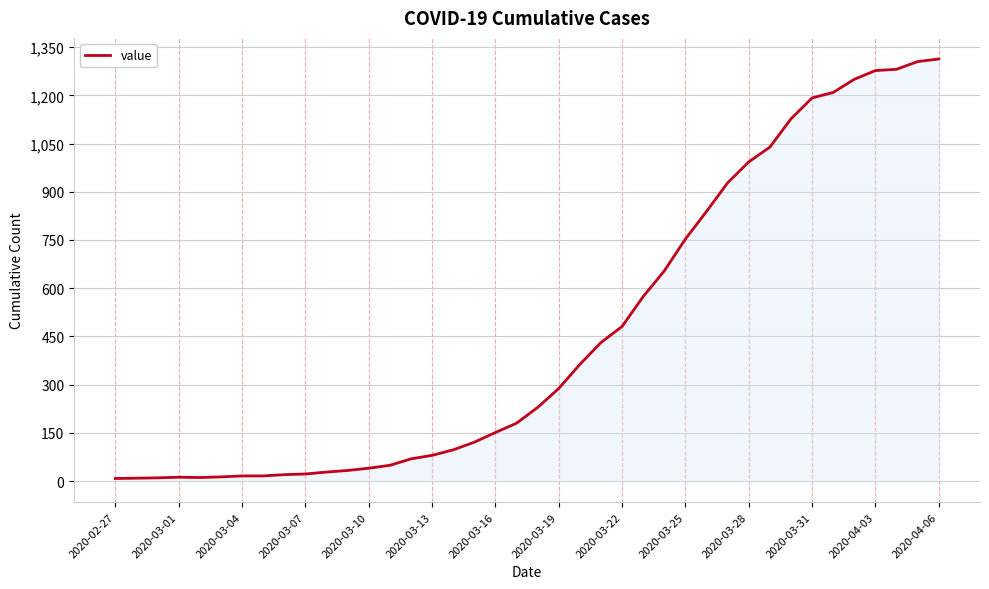

What is the maximum value shown in the chart?

1313